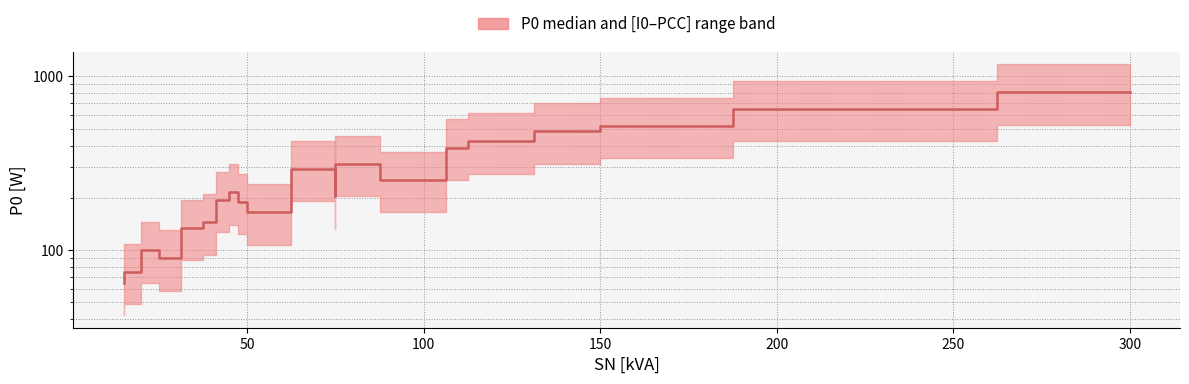

Does the chart display data point markers on the line(s)?

No